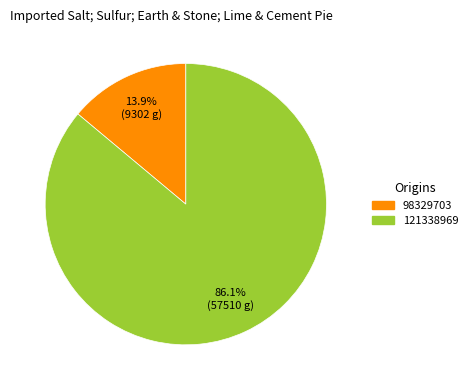

Combined, do 98329703 and 121338969 account for over 50%?

Yes